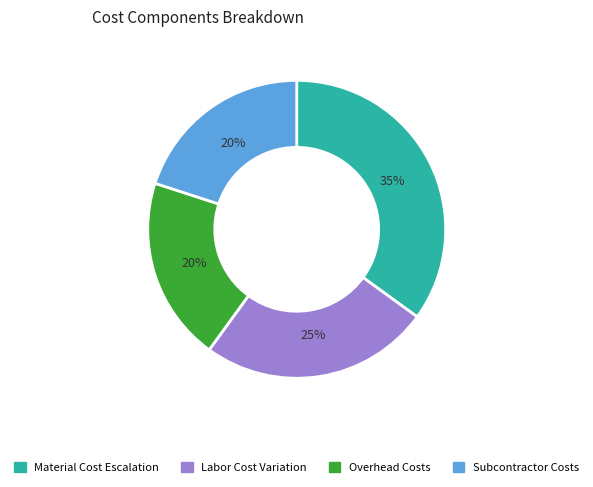

To the nearest percent, what portion does Subcontractor Costs represent?

20%